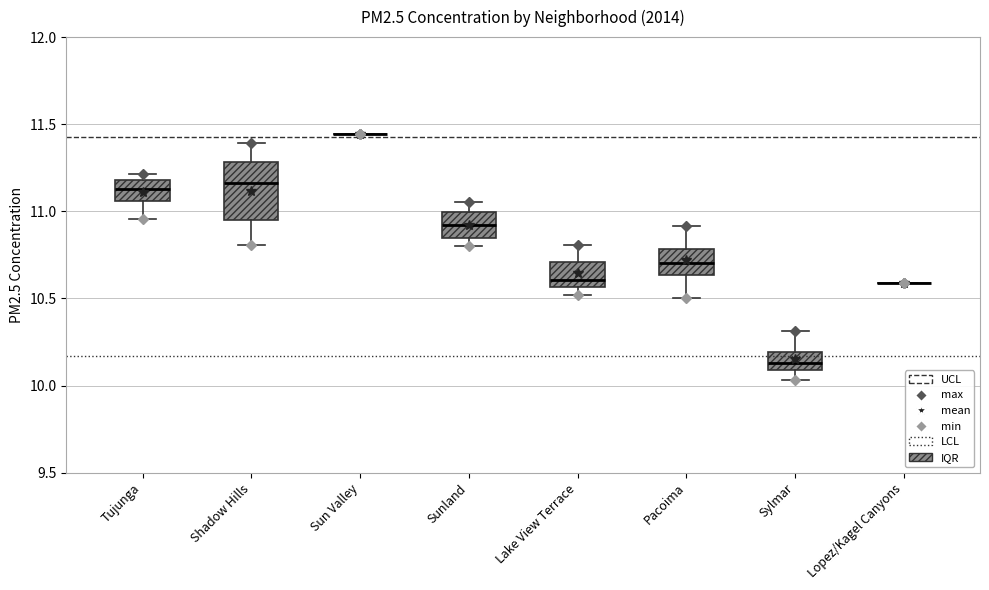

Reading left to right, read every box against the y-axis: the position of its median line, the range the box covers, and the ends of its whiskers. The values are not printed on the chart, so give them approximately, as read against the axis.

Tujunga: median 11.15, box 11.05 to 11.20, whiskers 10.95 to 11.20 (just above the box's upper edge)
Shadow Hills: median 11.15, box 10.95 to 11.30, whiskers 10.80 to 11.40
Sun Valley: box collapsed to a line at 11.45, whiskers 11.45 to 11.45
Sunland: median 10.90, box 10.85 to 11.00, whiskers 10.80 to 11.05
Lake View Terrace: median 10.60, box 10.55 to 10.70, whiskers 10.50 to 10.80
Pacoima: median 10.70, box 10.65 to 10.80, whiskers 10.50 to 10.90
Sylmar: median 10.15, box 10.10 to 10.20, whiskers 10.05 to 10.30
Lopez/Kagel Canyons: box collapsed to a line at 10.60, whiskers 10.60 to 10.60